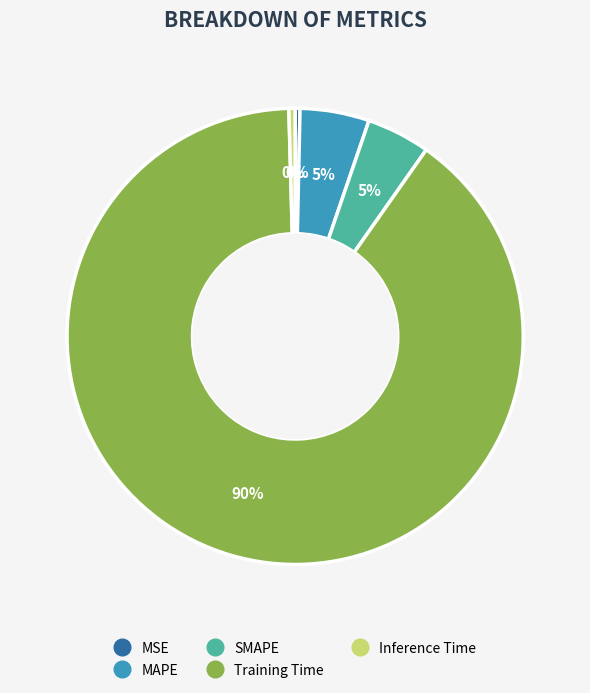

To the nearest percent, what is the average slice percentage?

20%